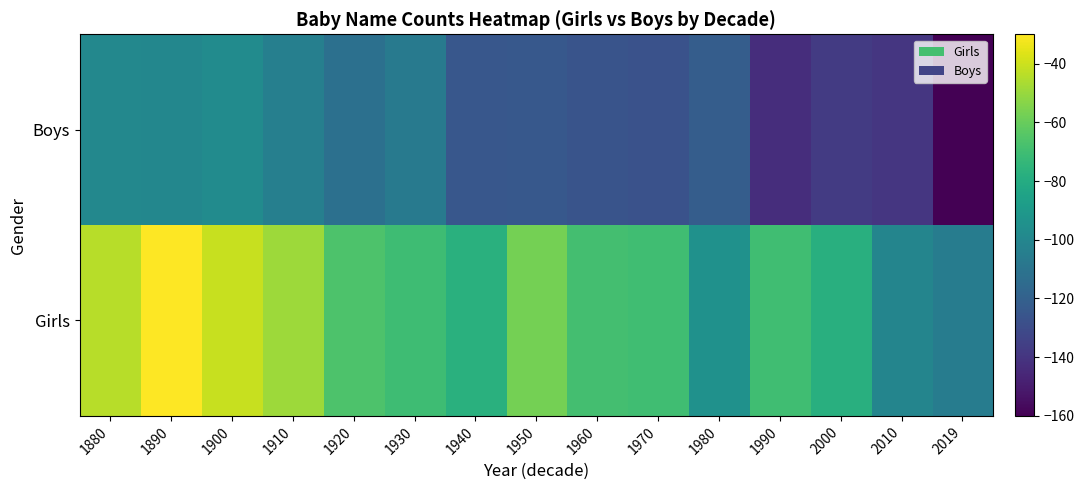

At 1940, list the series in order from smallest to largest.

Boys, Girls